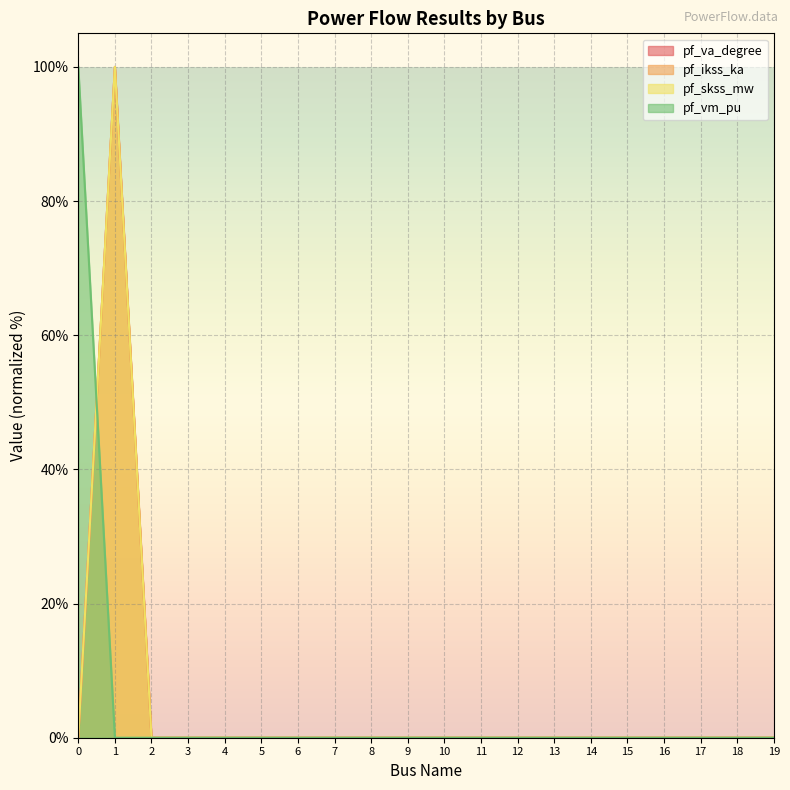

What is the highest value of the pf_va_degree series?

100.0